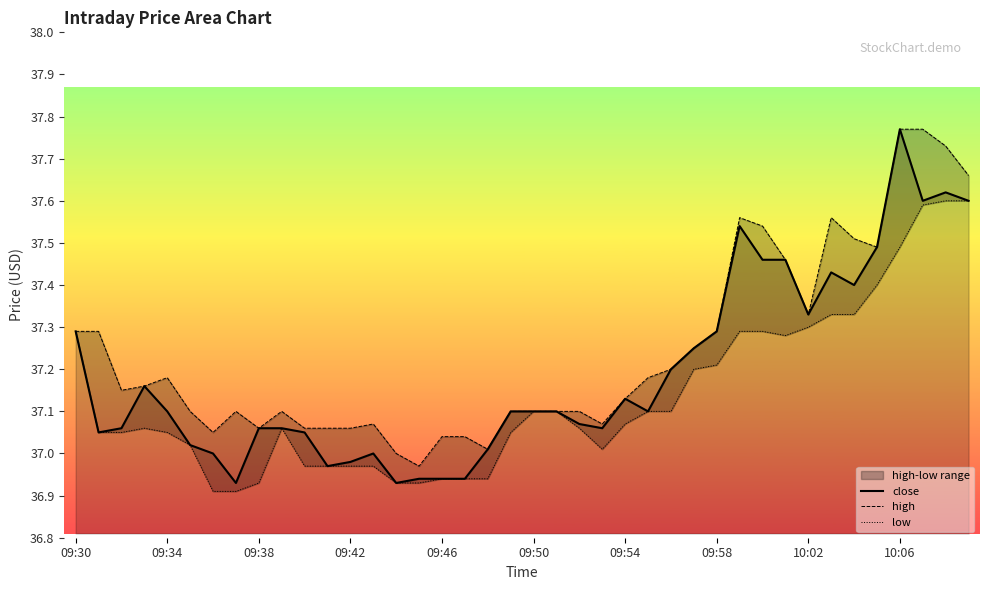

The value of low at 34 is 52.8. True or false?

False